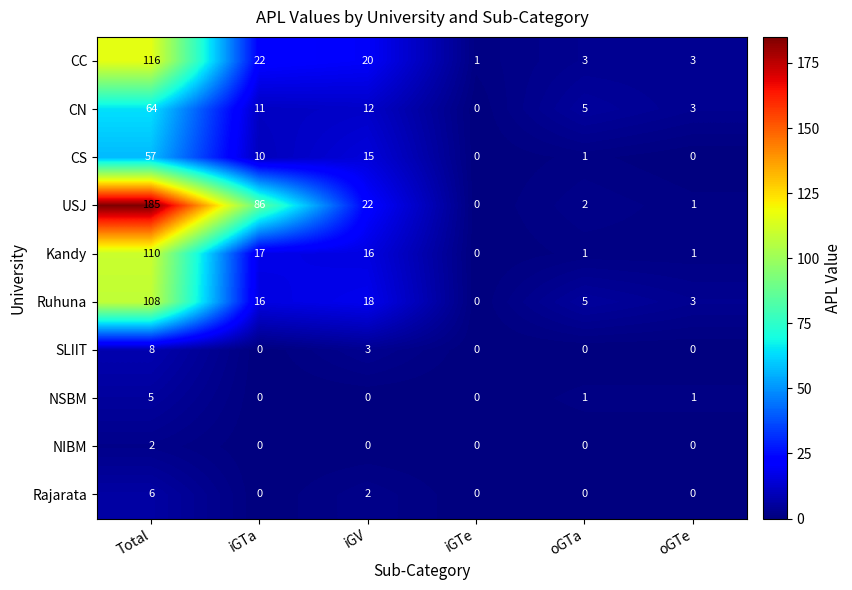

At which category does the chart reach its peak across all series?

Total